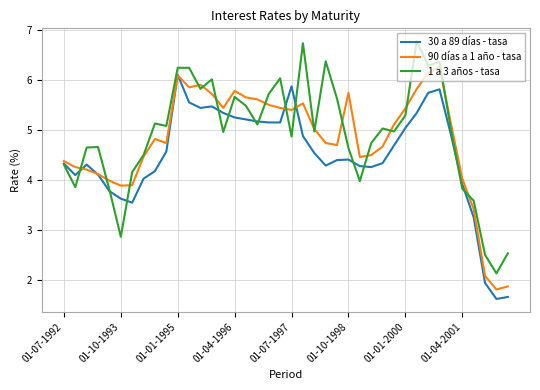

What is the highest value of the 90 días a 1 año - tasa series?

6.3